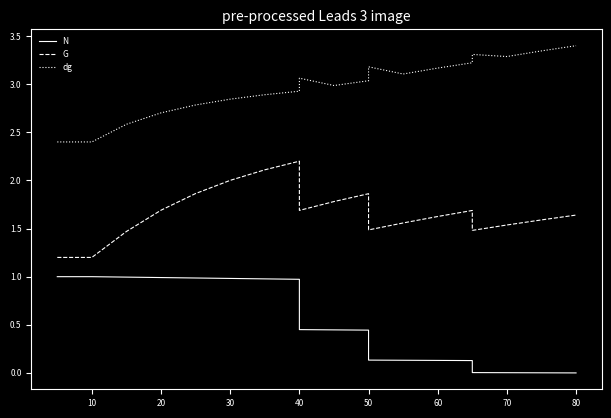

Rank the series by their average value, from highest to lowest.

dg, G, N